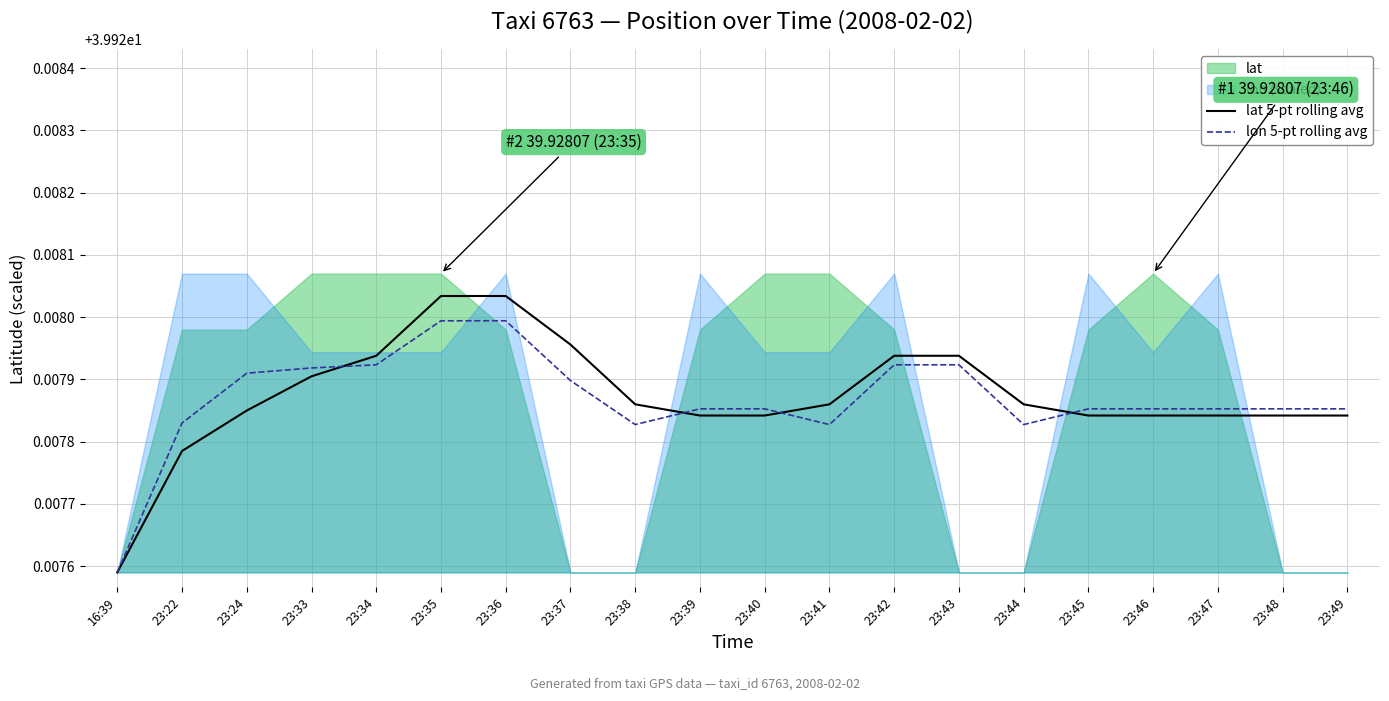

In lon 5-pt rolling avg, how many points are lower than both neighbors (excluding endpoints)?

3